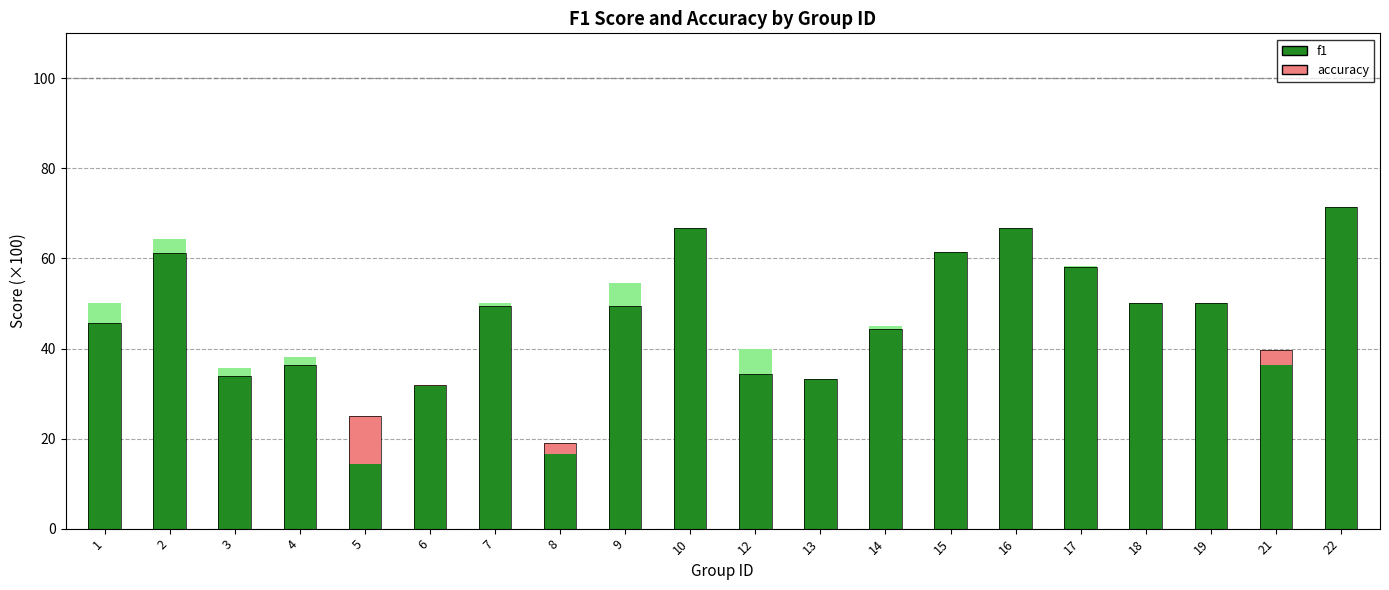

What is the sum of the values at 19 and 22?

121.4